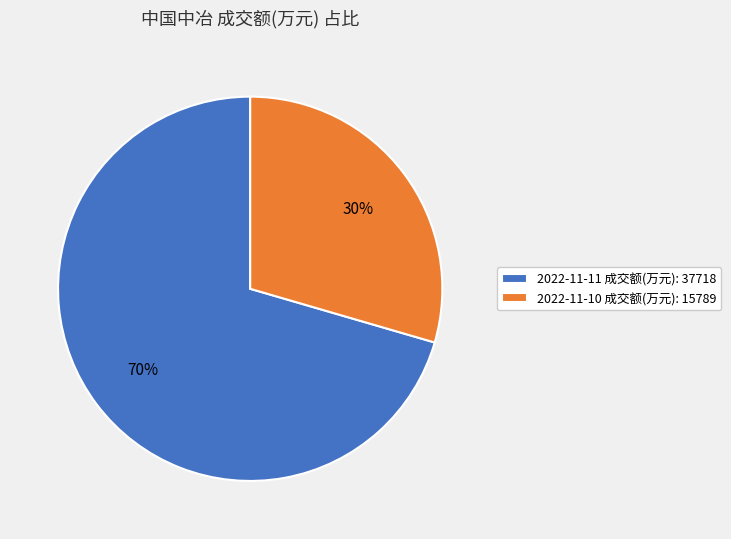

Is 2022-11-10 成交额(万元): 15789 the majority of the pie?

No